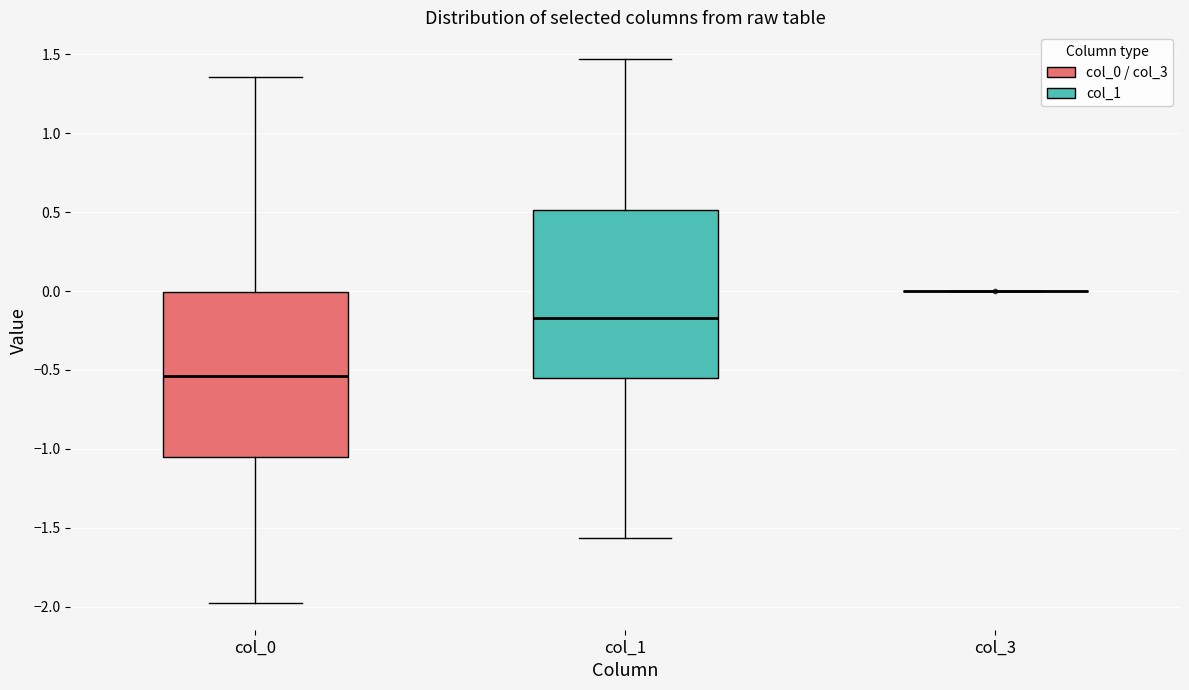

Reading left to right, read every box against the y-axis: the position of its median line, the range the box covers, and the ends of its whiskers. The values are not printed on the chart, so give them approximately, as read against the axis.

col_0: median -0.55, box -1.05 to 0.00, whiskers -1.95 to 1.35
col_1: median -0.15, box -0.55 to 0.50, whiskers -1.55 to 1.45
col_3: box collapsed to a line at 0.00, whiskers 0.00 to 0.00